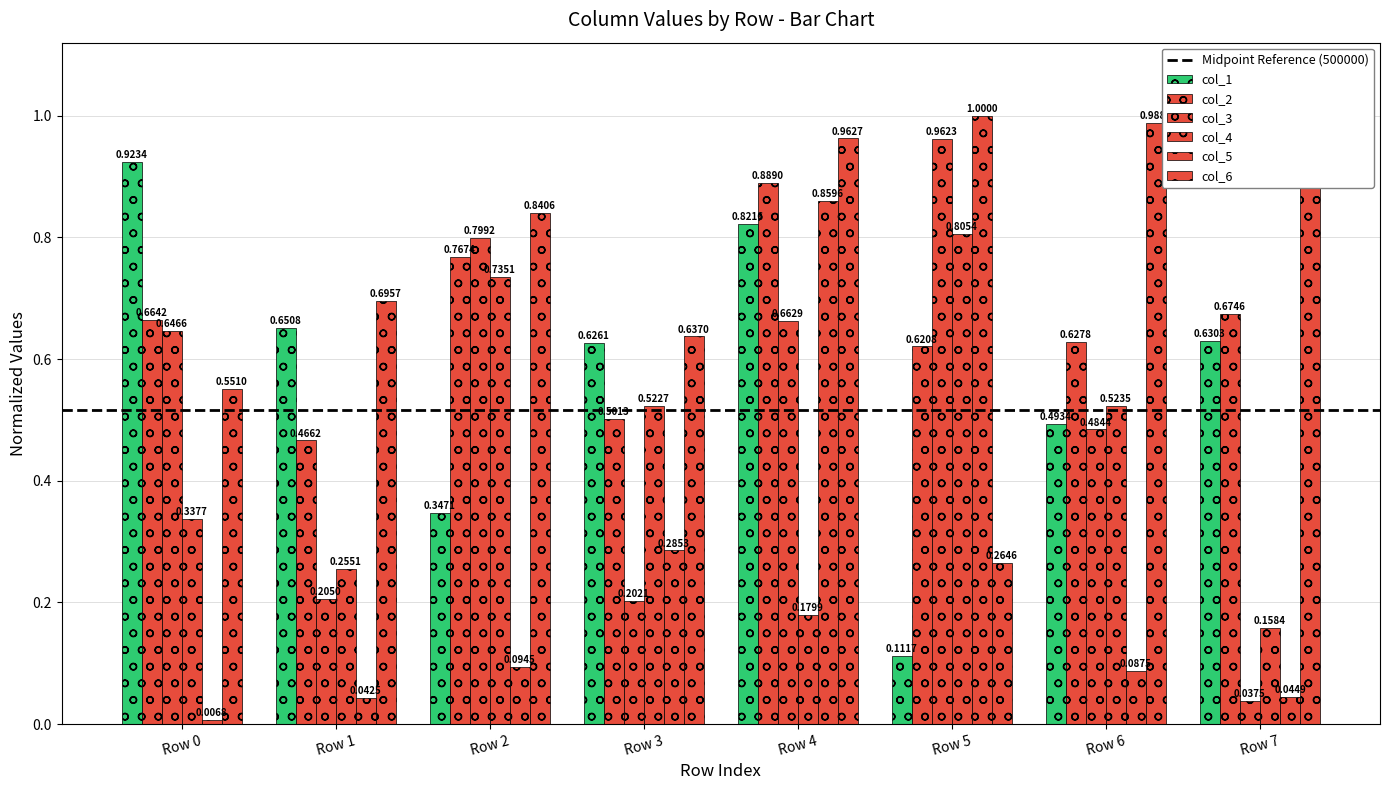

How many data points does each series have?

8